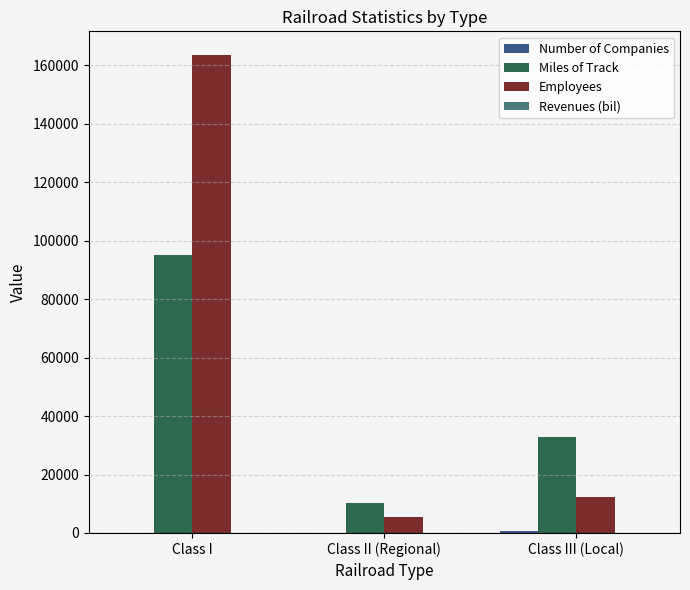

At how many categories does at least one series exceed 95215?

1